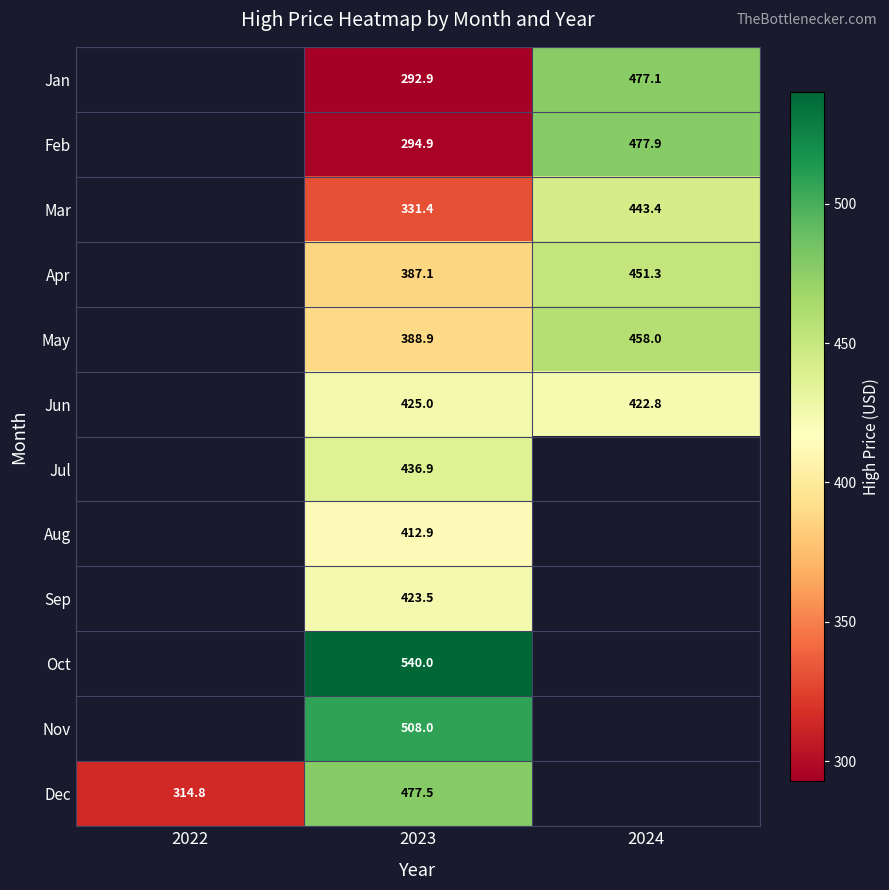

The Oct series shows 540.0 at 2023. True or false?

True